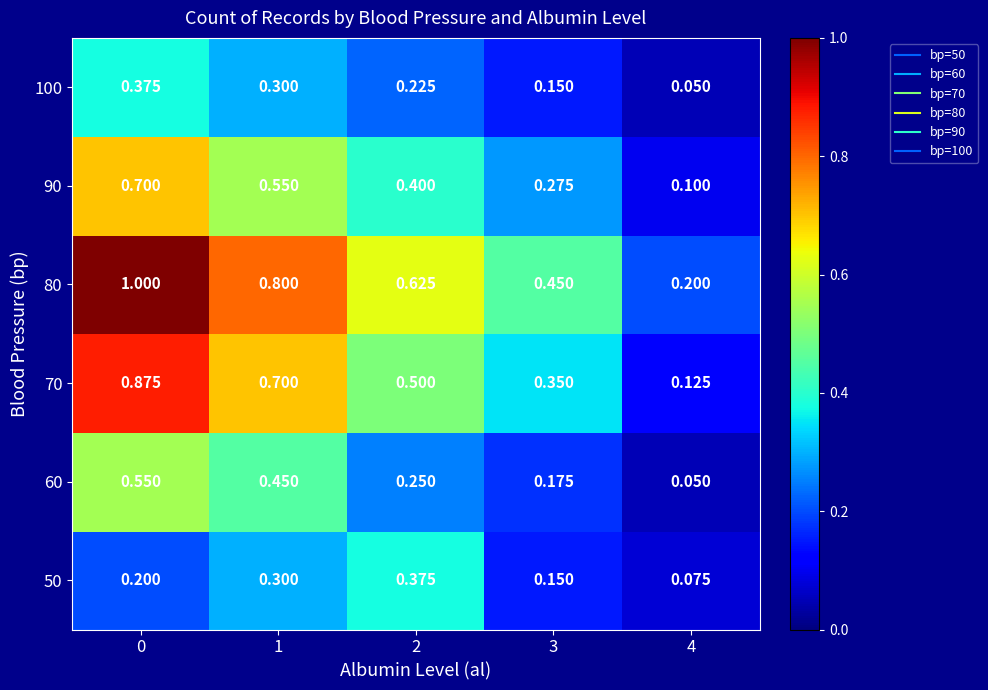

Is the value of 60 at 2 greater than the value of 70 at 0?

No